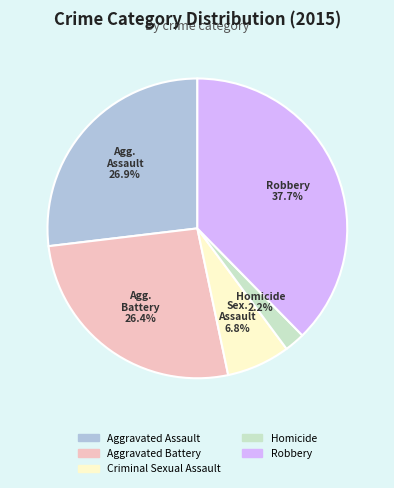

To the nearest percent, what percentage of the pie is Criminal Sexual Assault?

7%